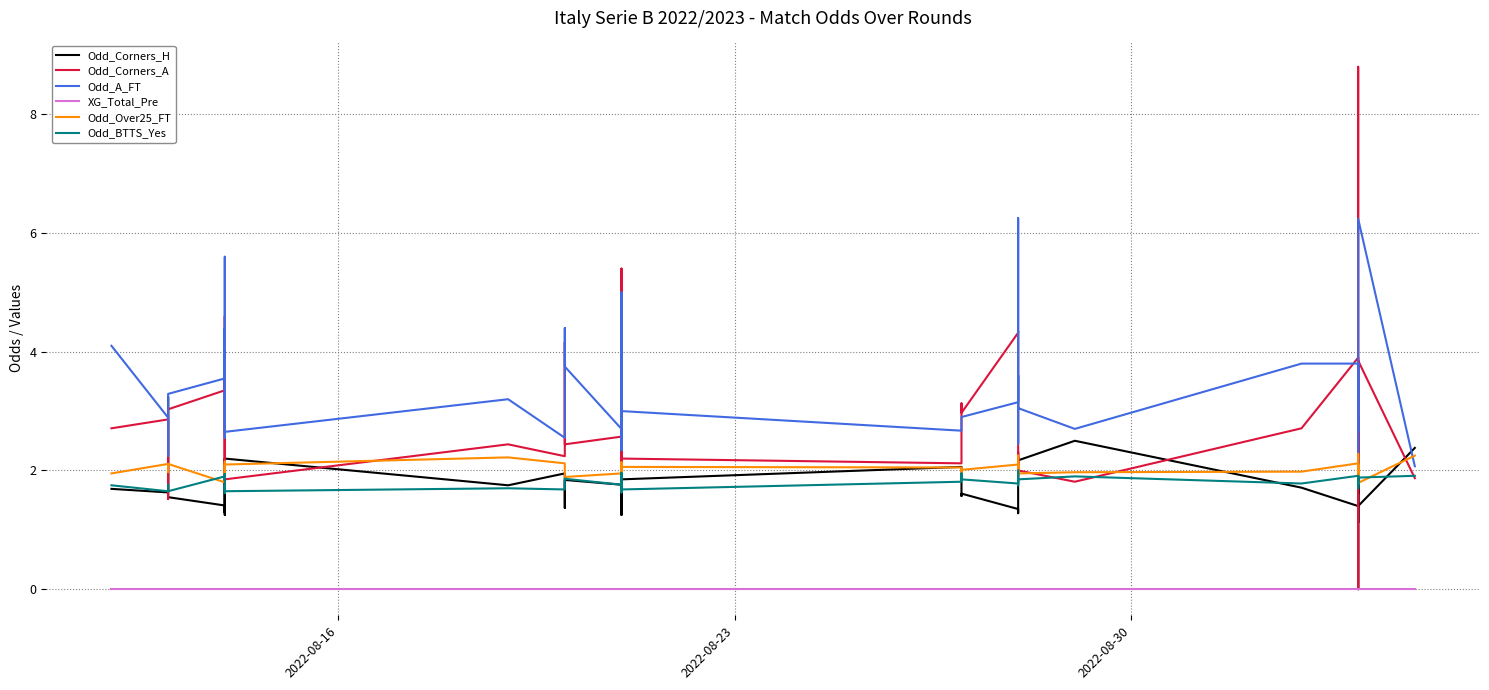

At how many categories does at least one series exceed 0?

40